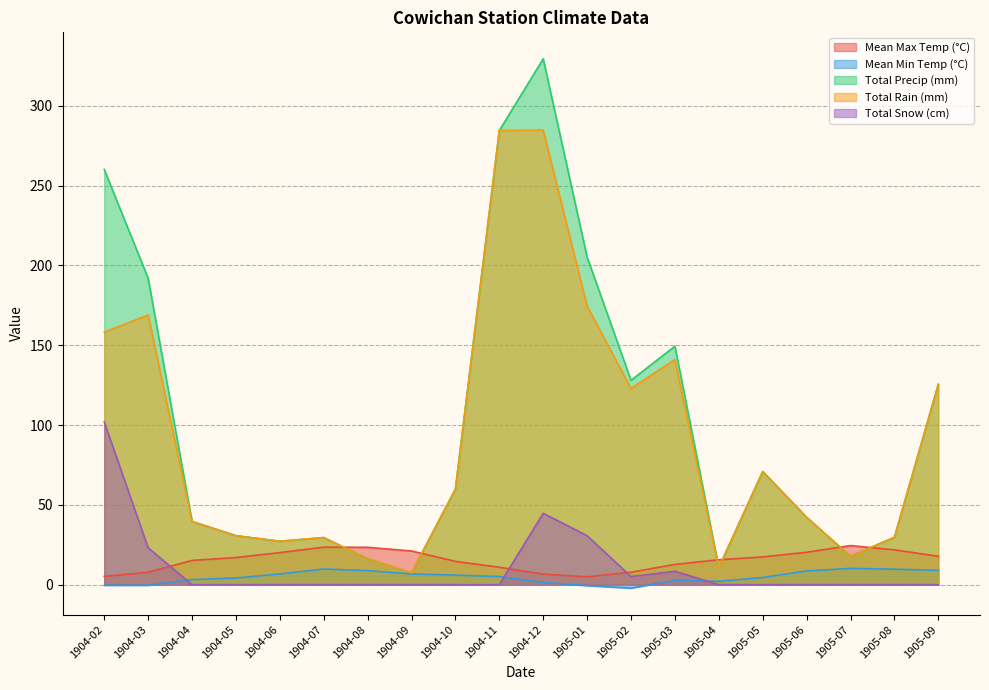

True or false: Mean Max Temp (°C) and Mean Min Temp (°C) intersect in this chart.

False